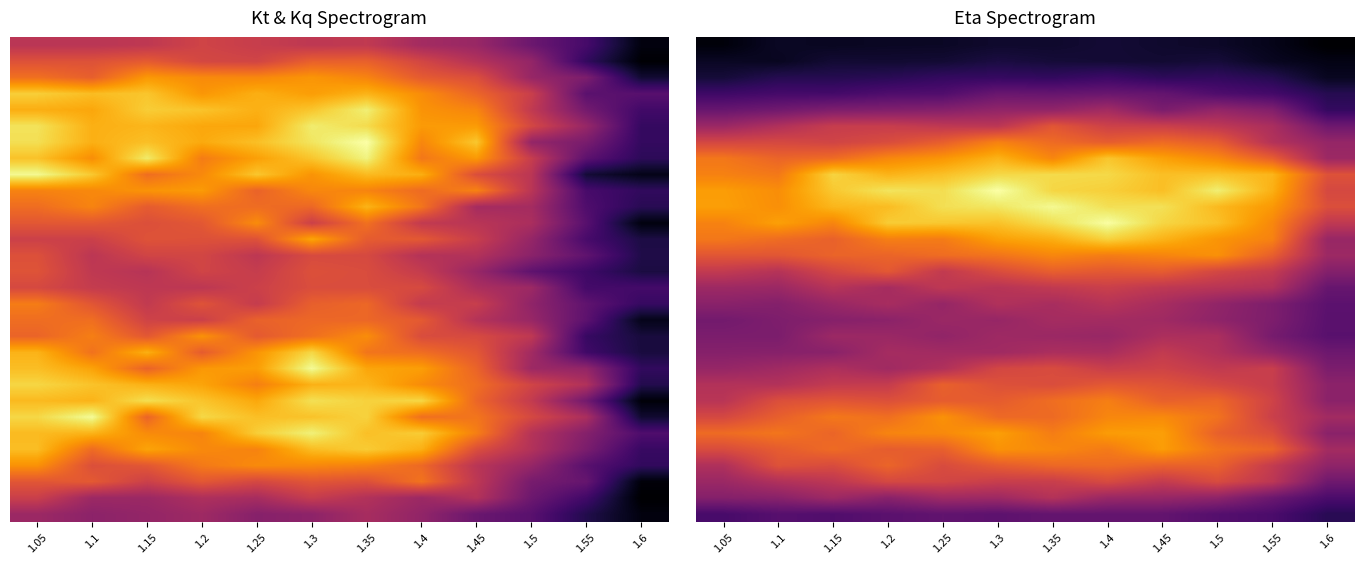

Which has a higher value, 1.2 or 1.35?

1.35